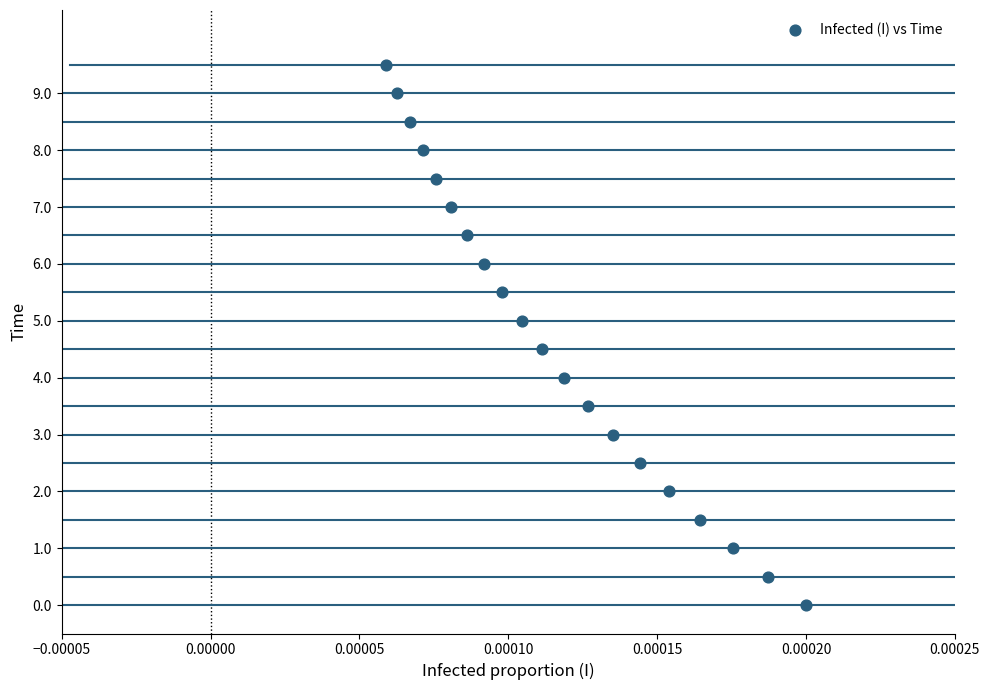

What is the range of Y values (max minus min)?

9.5